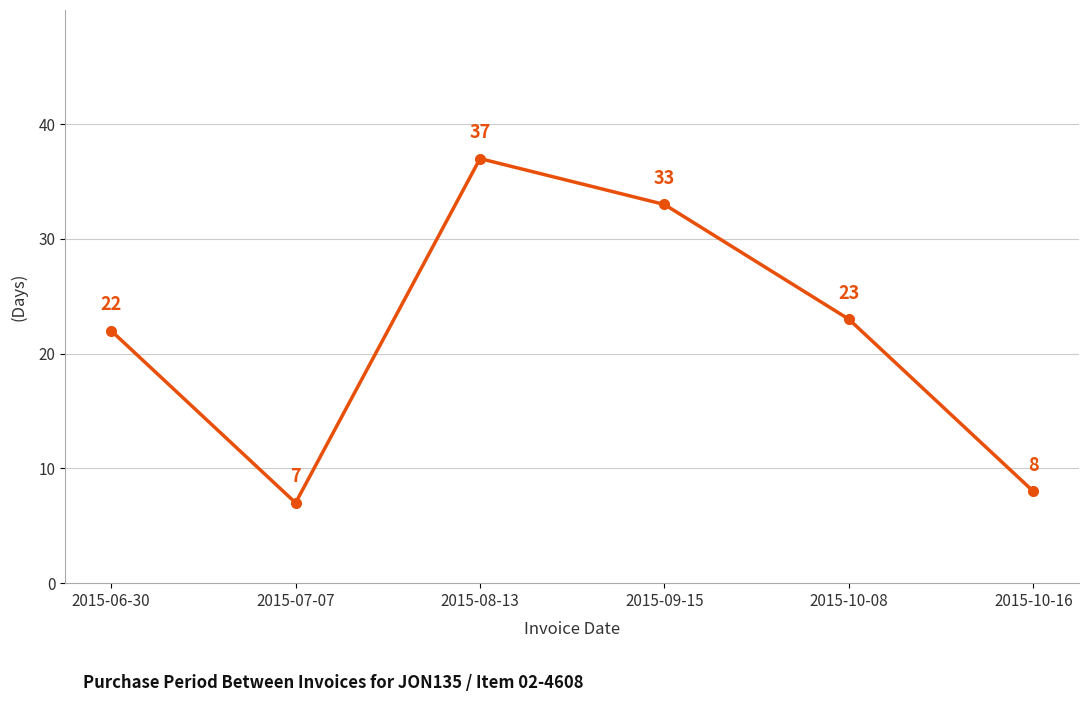

Where is the data nearest to the value 22?

2015-06-30